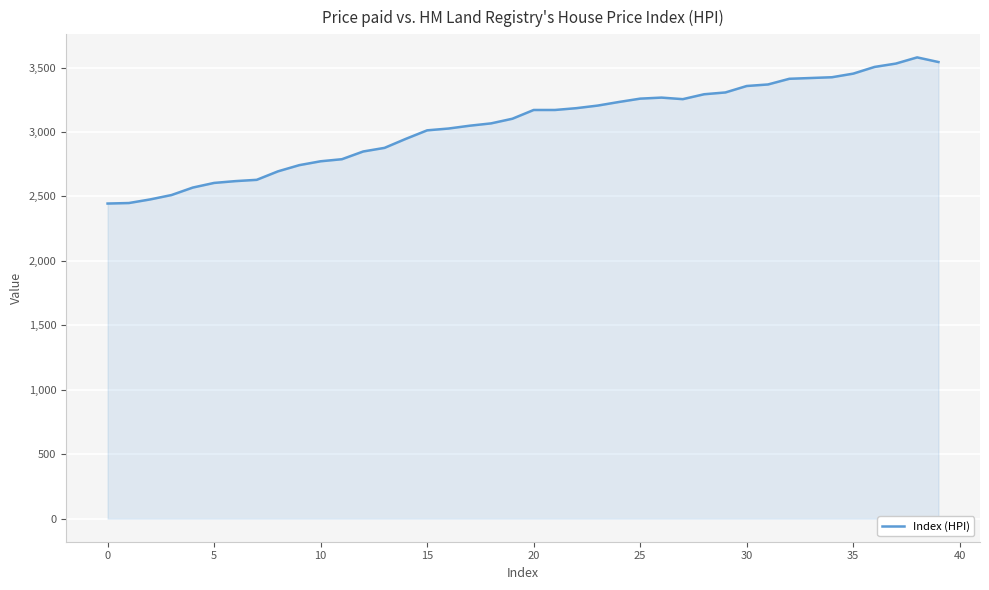

What is the difference between the maximum and minimum values?

1134